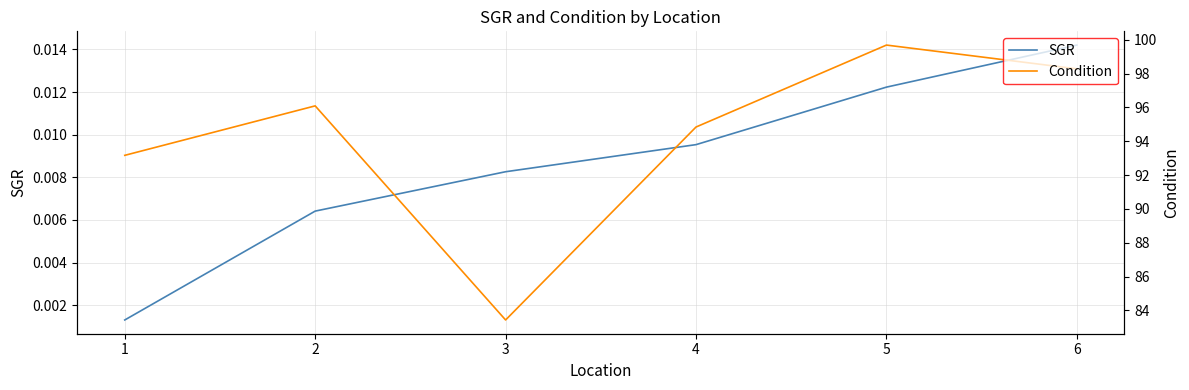

How many SGR values are between 0 and 1?

6